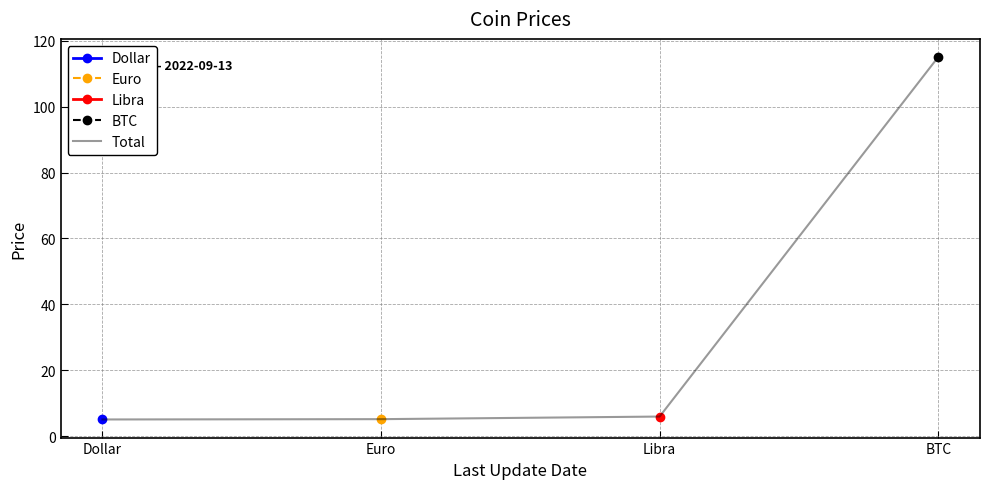

Between Euro and Libra, which is larger?

Libra